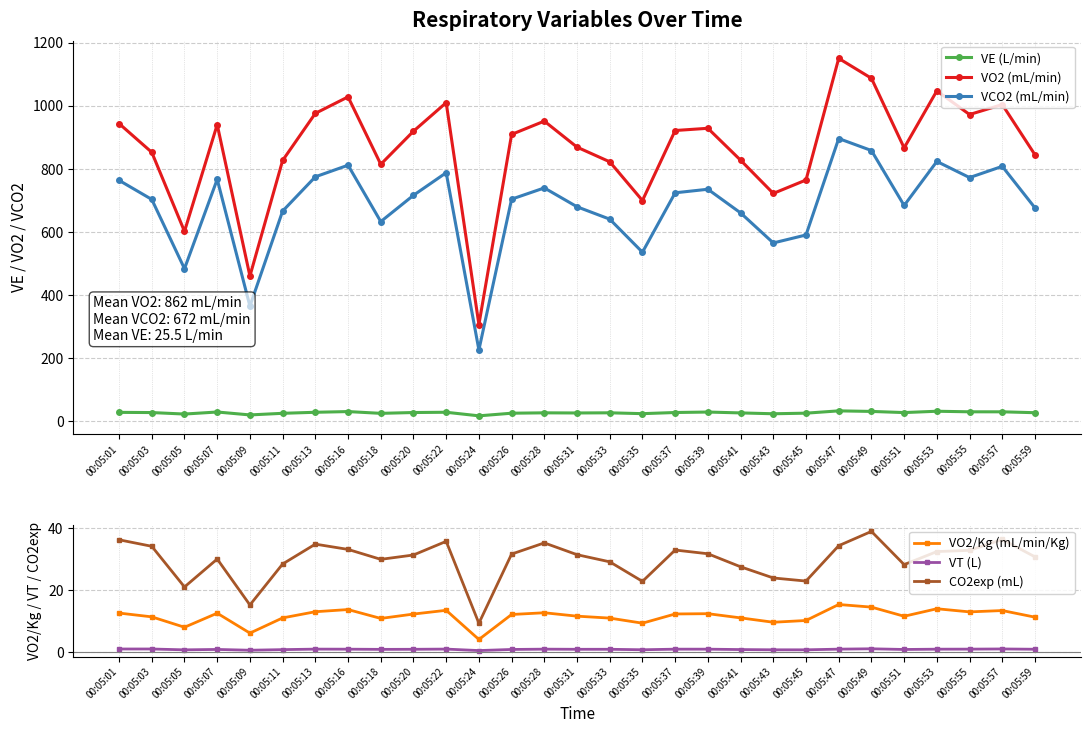

Which has a higher value, 00:05:22 or 00:05:39?

00:05:39